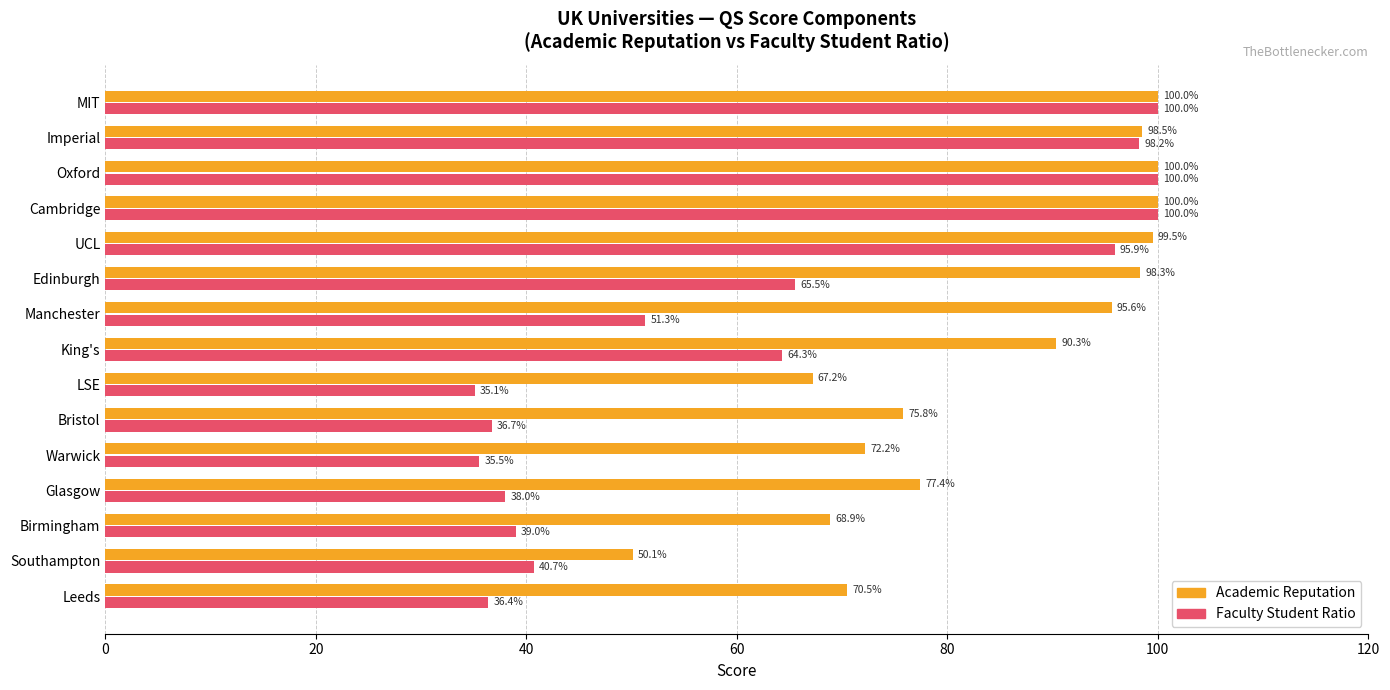

At how many categories does at least one series exceed 42?

15